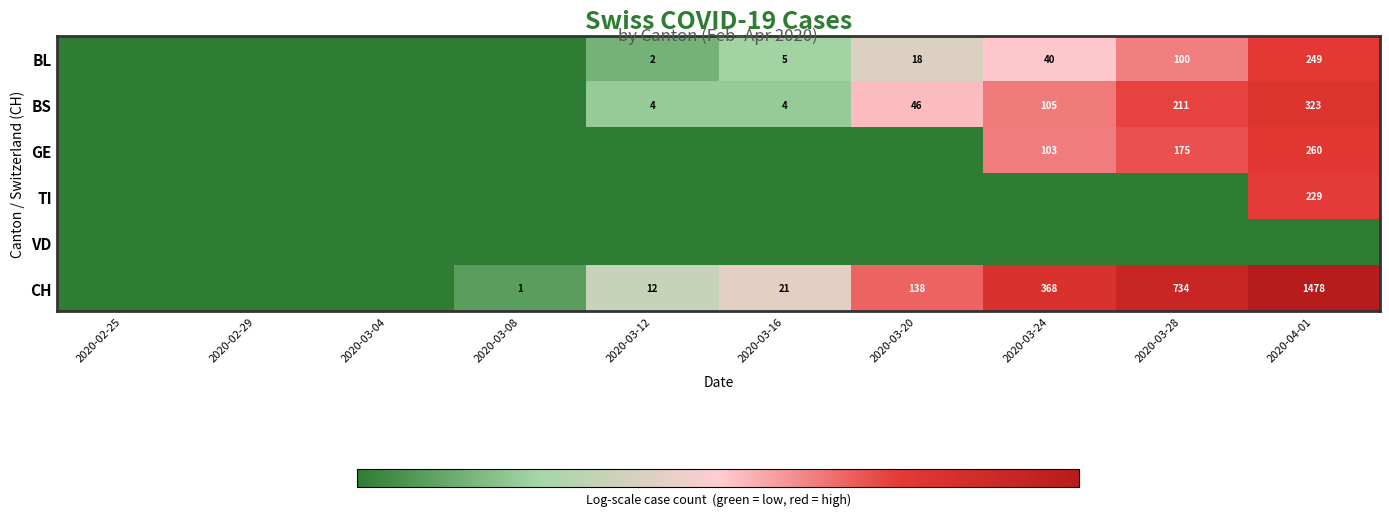

Is it true that CH equals 198 at 2020-03-20?

False